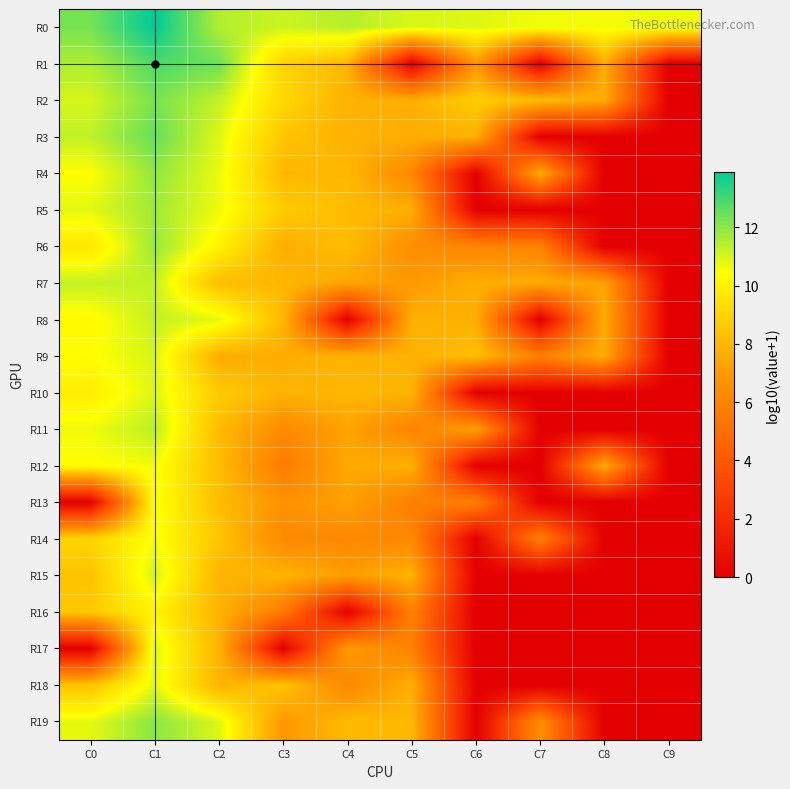

At which category does the chart reach its peak across all series?

C1